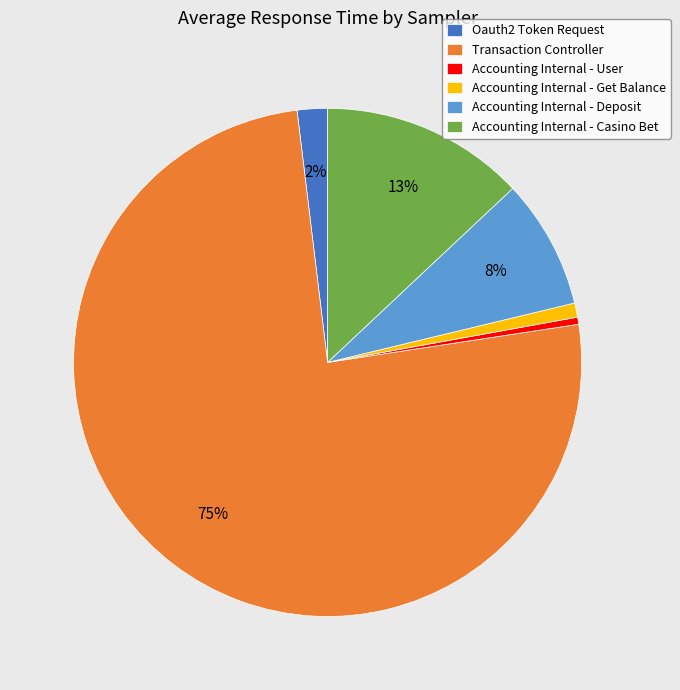

Do Transaction Controller and Accounting Internal - Get Balance together represent more than half of the pie?

Yes